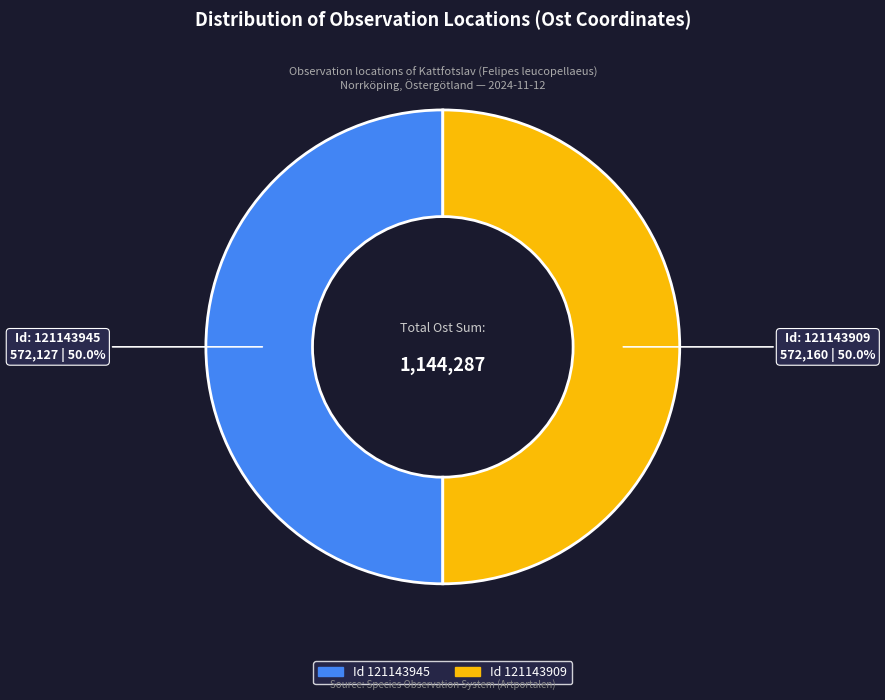

How many segments does this pie chart have?

2